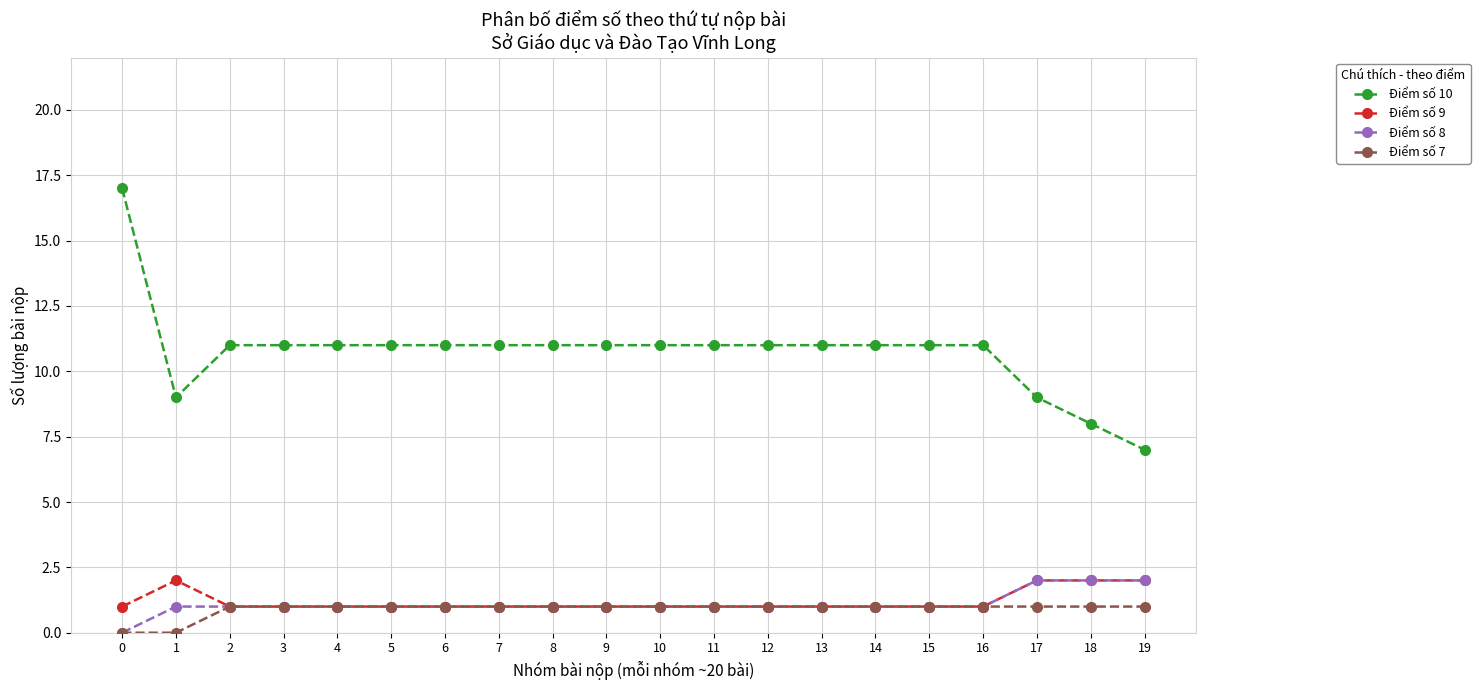

Between 0 and 5, which series saw the biggest shift?

Điểm số 10